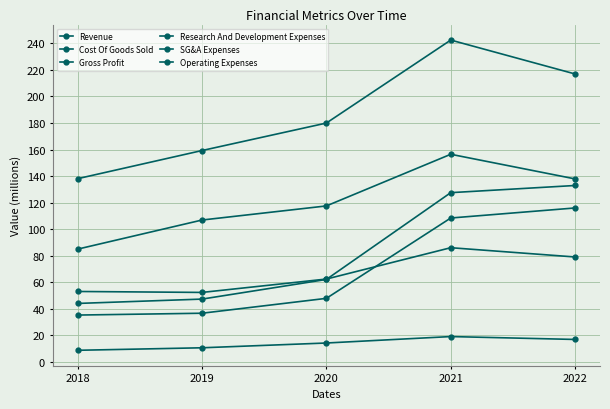

Reading right to left, list all the values displayed in this chart.

Revenue: 2022=216.9	2021=242.4	2020=179.9	2019=159.2	2018=138.0
Cost Of Goods Sold: 2022=137.8	2021=156.4	2020=117.5	2019=106.9	2018=85.0
Gross Profit: 2022=79.0	2021=86.0	2020=62.4	2019=52.3	2018=53.1
Research And Development Expenses: 2022=16.9	2021=19.1	2020=14.2	2019=10.6	2018=8.8
SG&A Expenses: 2022=116.0	2021=108.4	2020=47.9	2019=36.7	2018=35.3
Operating Expenses: 2022=132.9	2021=127.5	2020=62.1	2019=47.3	2018=44.0